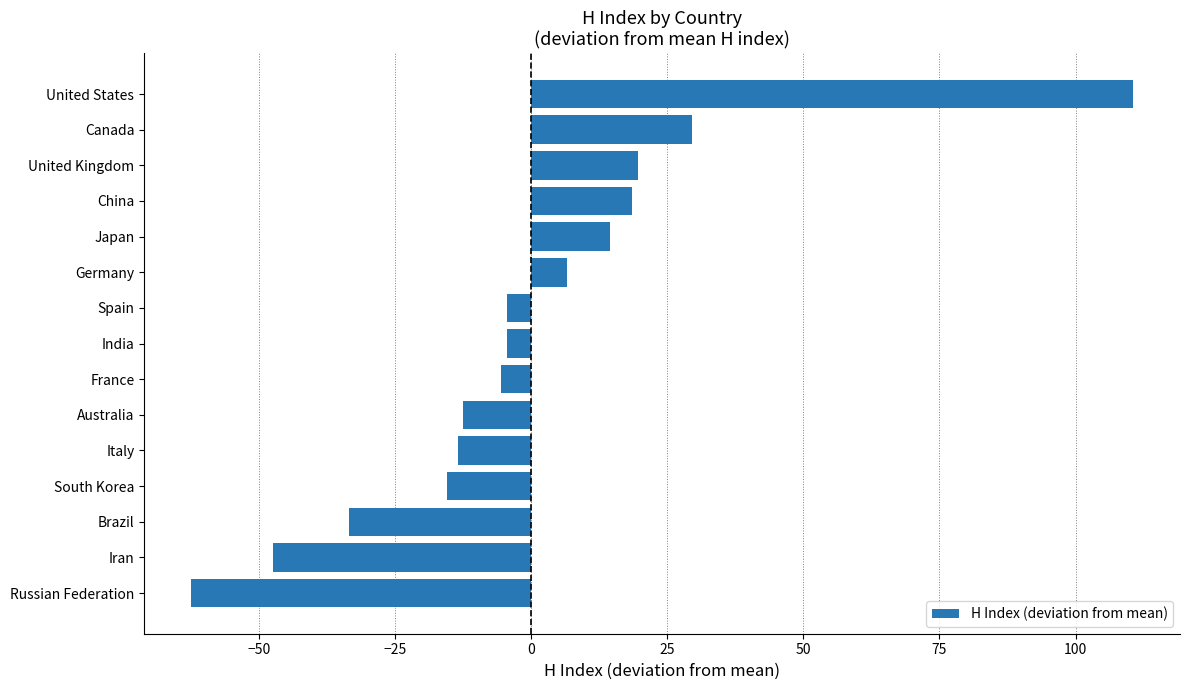

Are the bars horizontal?

Yes